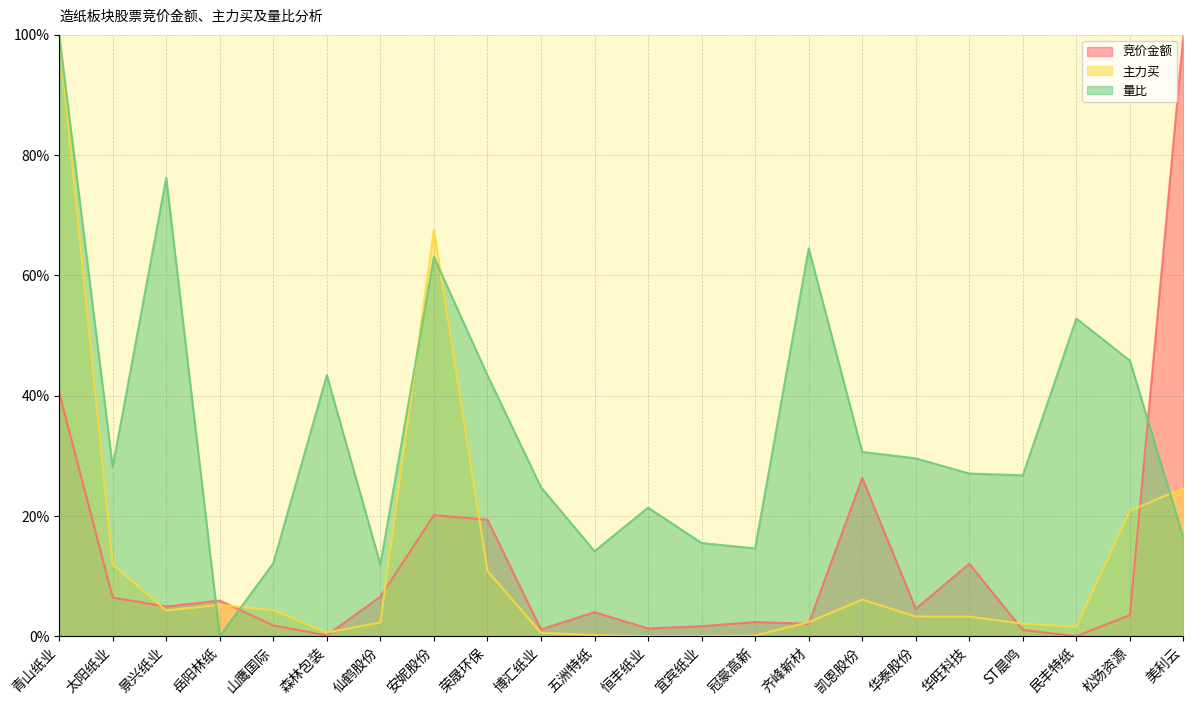

Where do 量比 and 竞价金额 first cross each other?

景兴纸业 and 岳阳林纸